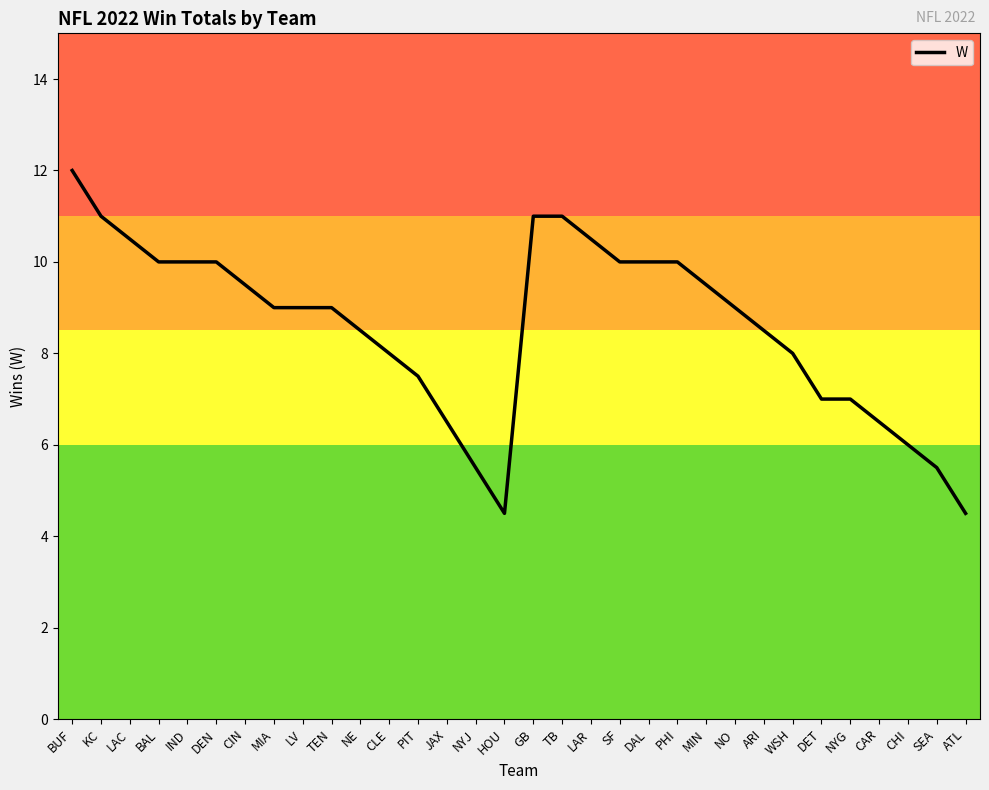

True or false: the data shows 4.5 at HOU.

True